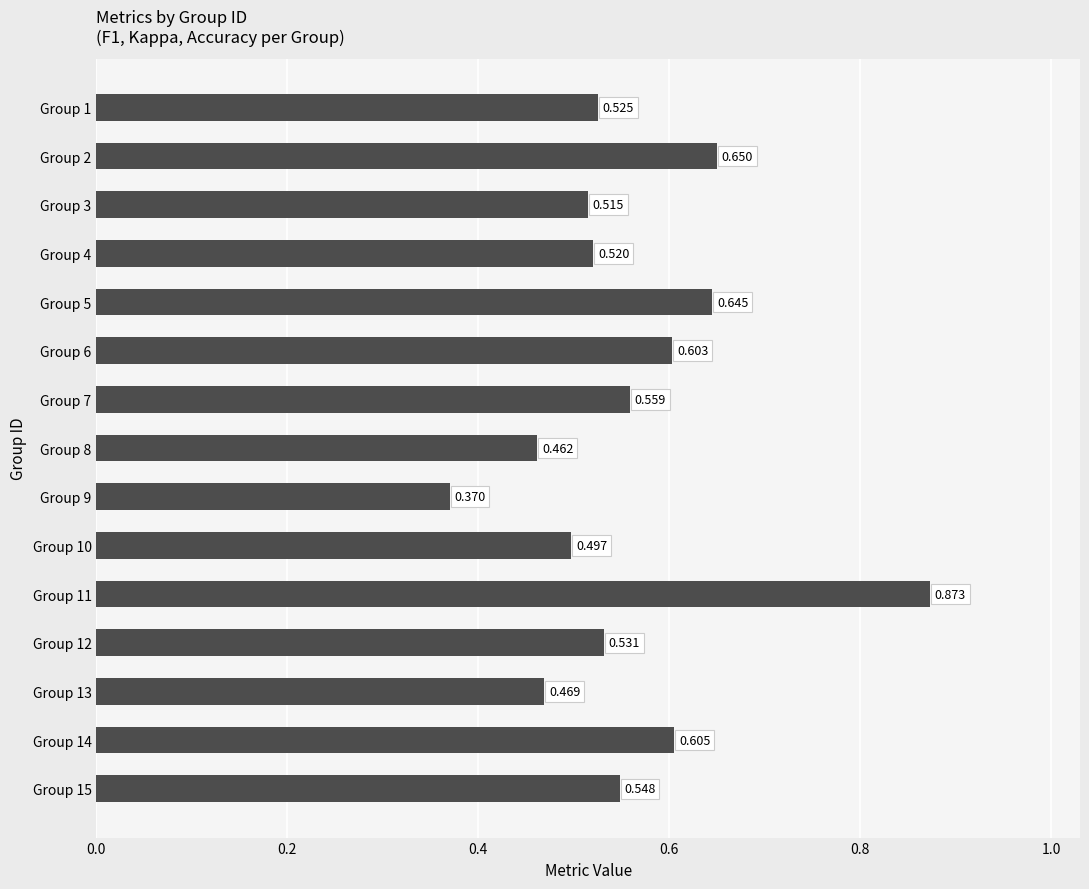

Which category has the lowest value across all series?

Group 9